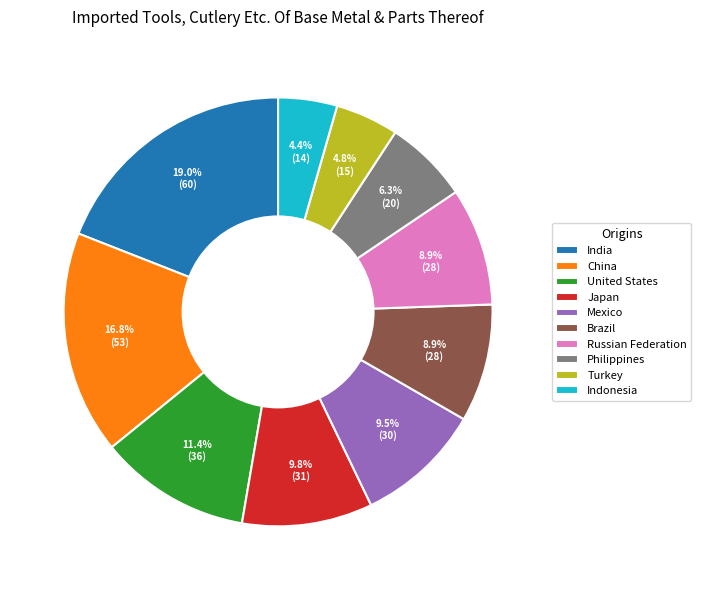

To the nearest percent, what is the combined percentage of Brazil and Japan?

19%